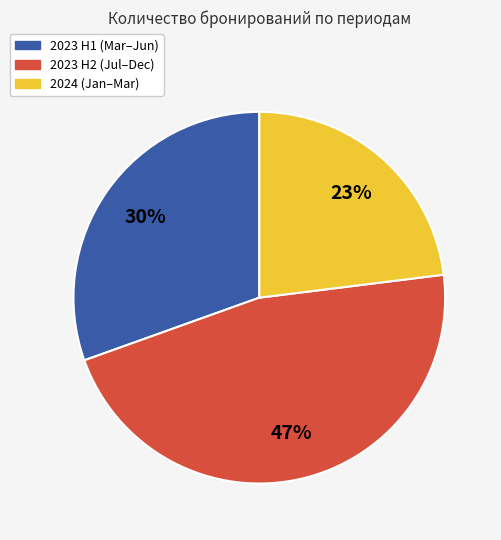

Is there a majority slice in this chart?

No